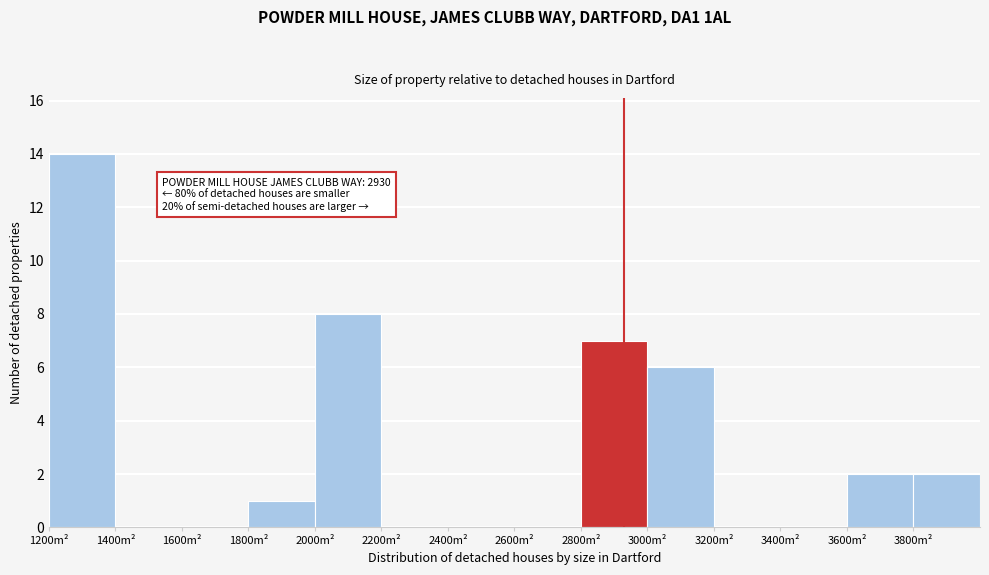

Over which range of the x-axis is the bar tallest?

1200 to 1400